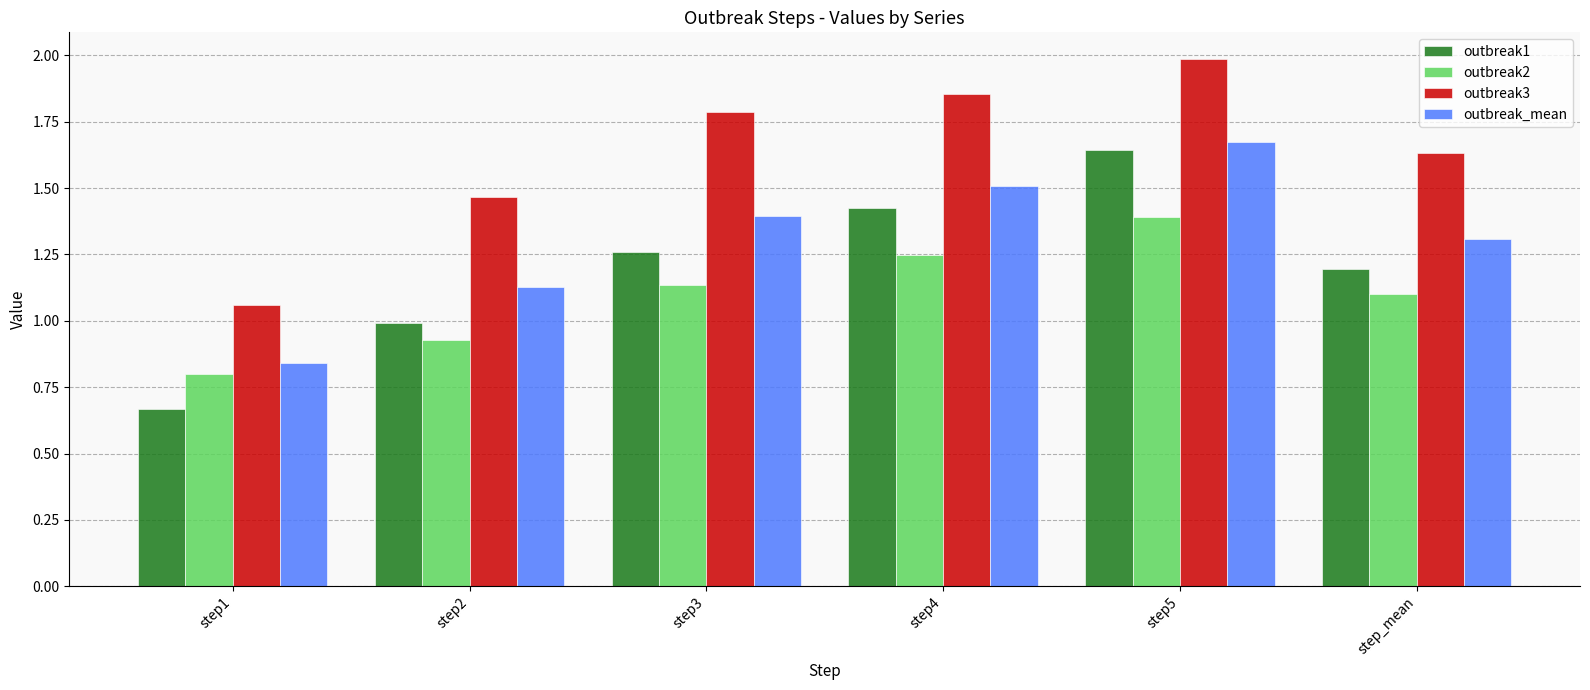

The value of outbreak1 at step_mean is 1.2. True or false?

True